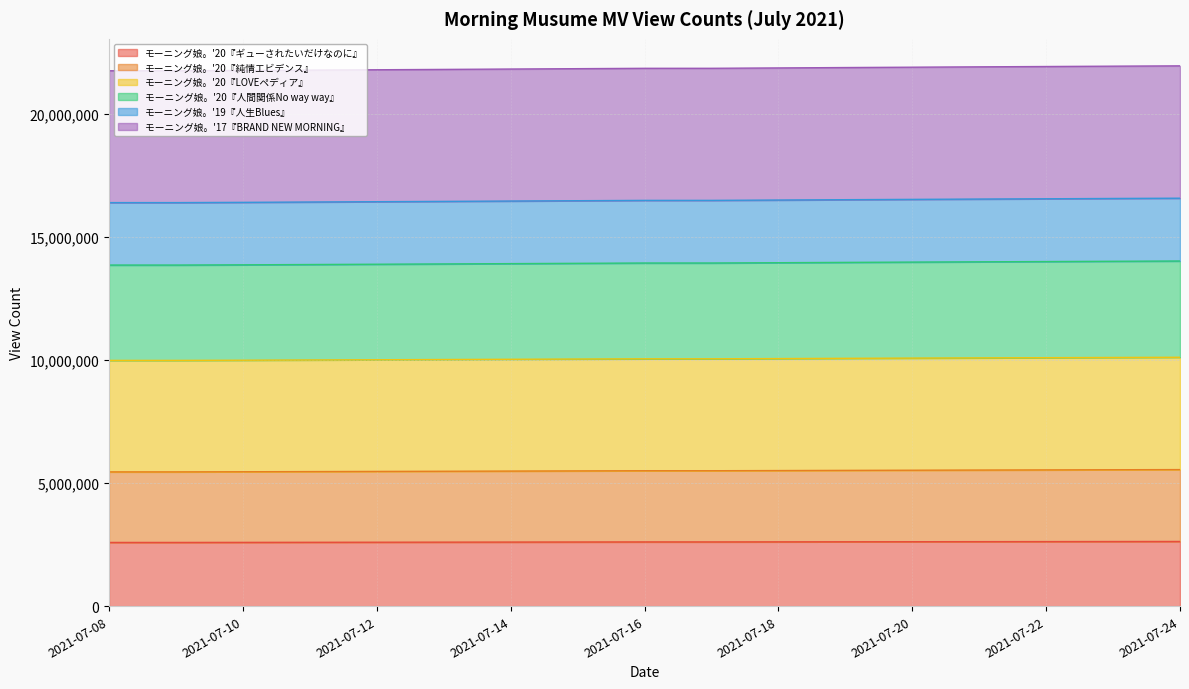

What is the total value across all series at 2021-07-08?

21741220